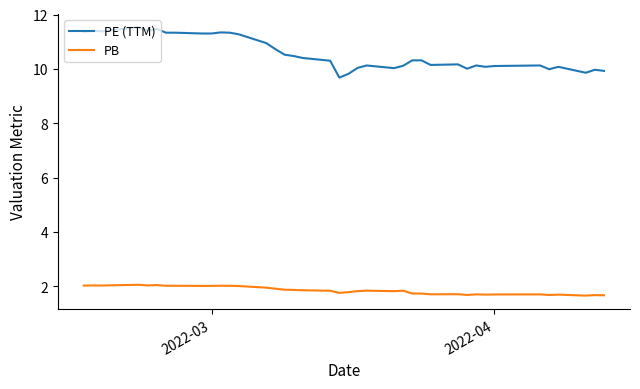

At how many categories does at least one series exceed 7?

40